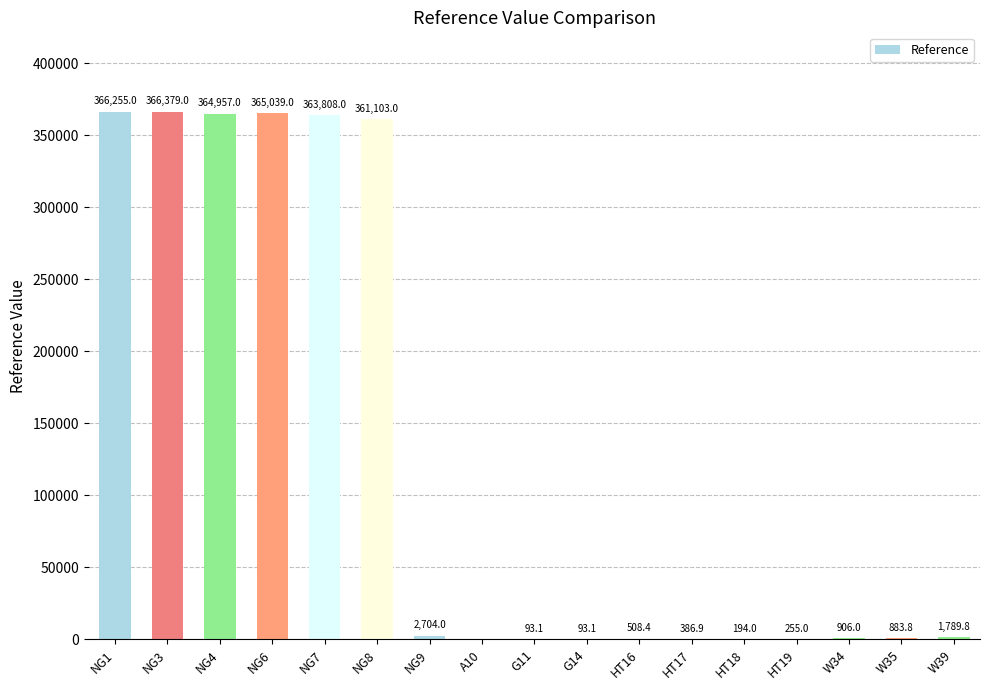

Does the chart contain stacked bars?

No